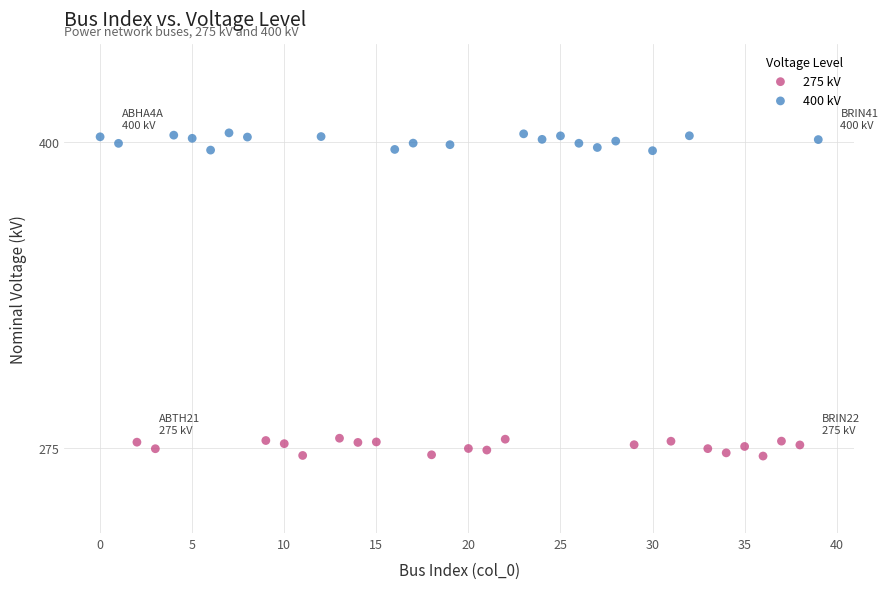

Which series reaches the minimum Y coordinate?

275 kV